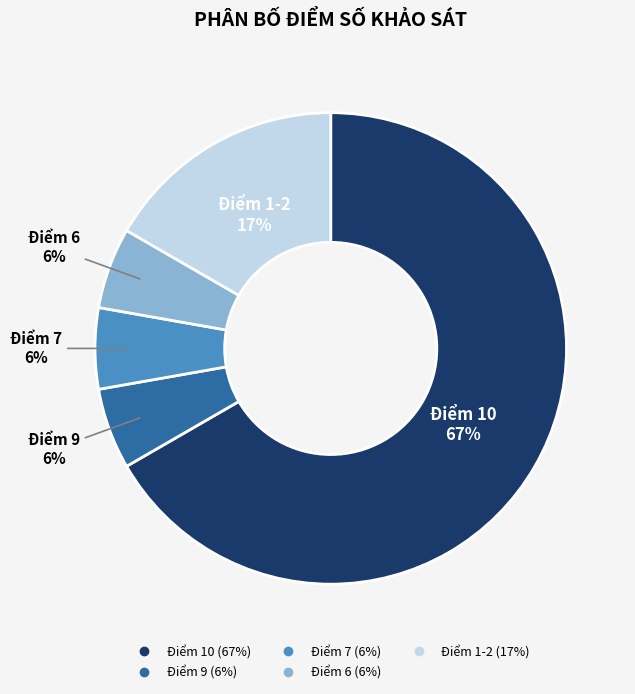

Is there any slice that represents more than half of the pie?

Yes